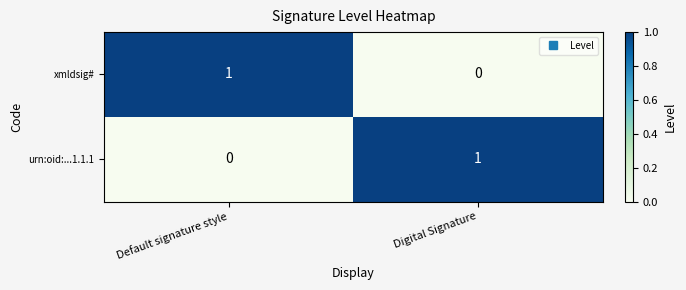

Is the value of xmldsig# at Default signature style greater than the value of urn:oid:...1.1.1 at Default signature style?

Yes